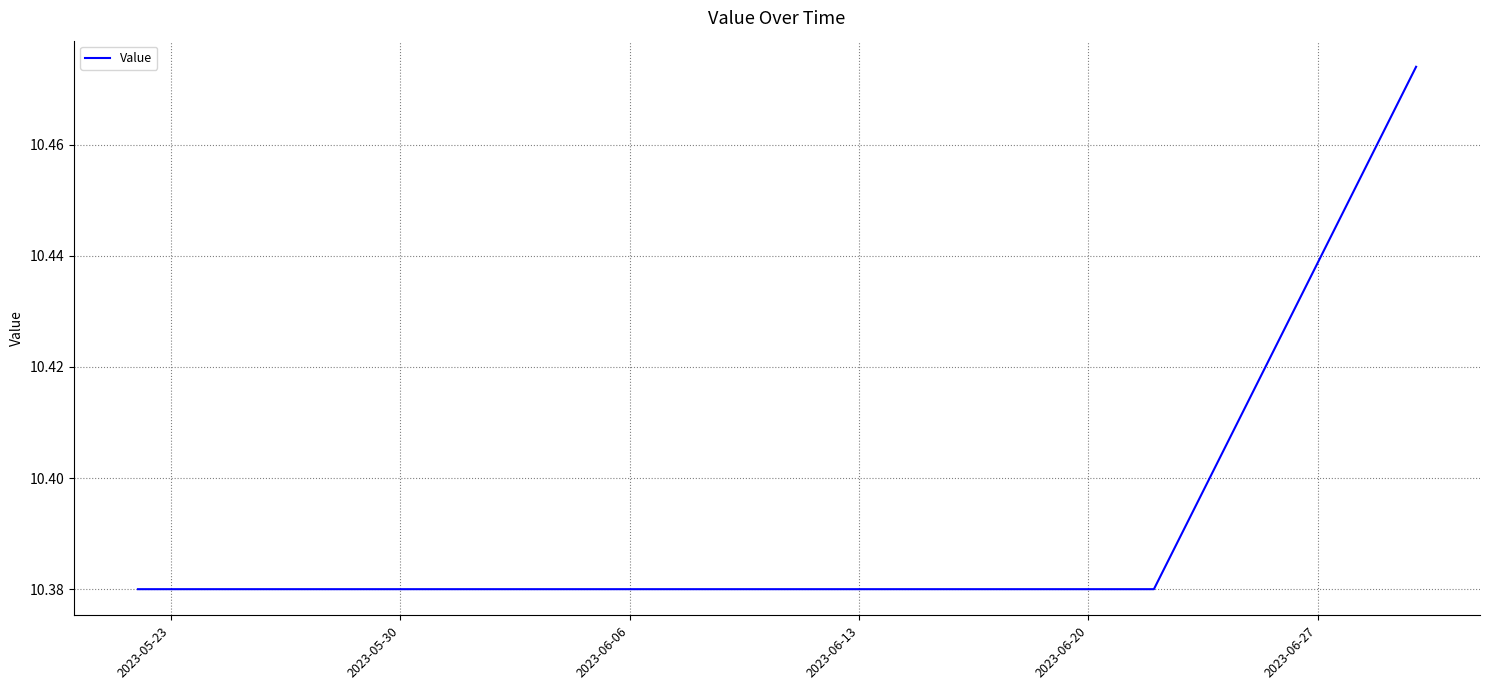

Does the chart display data point markers on the line(s)?

No